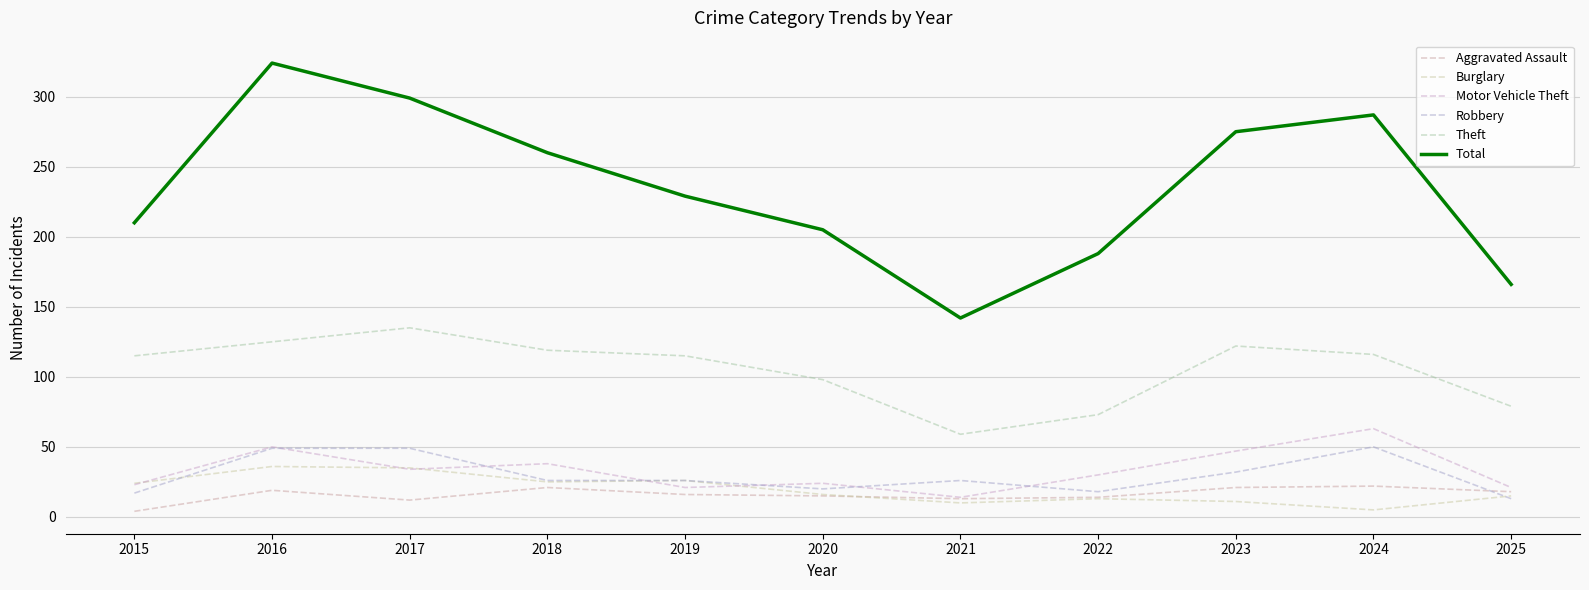

Is the value of Burglary at 2018 greater than the value of Motor Vehicle Theft at 2021?

Yes